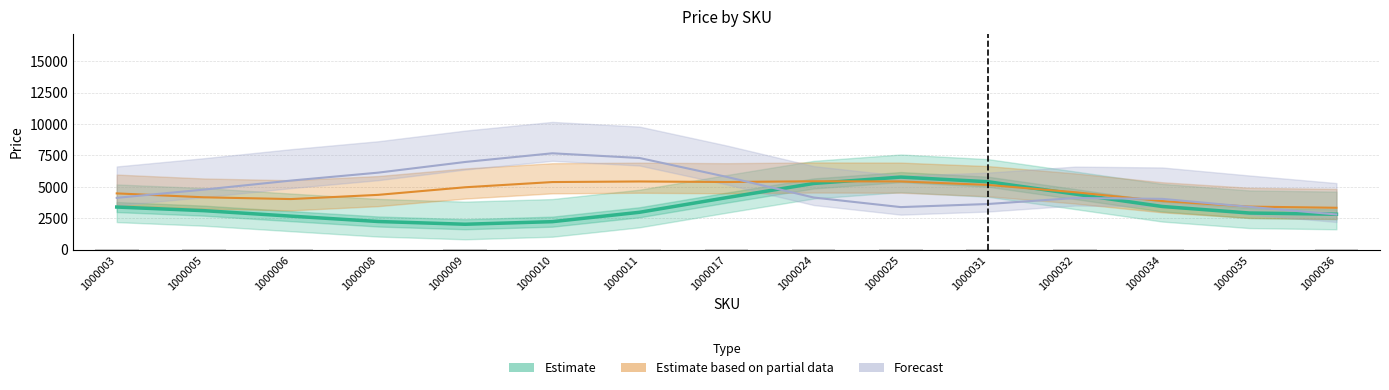

What is the difference between the second highest and minimum values in the Estimate series?

5649